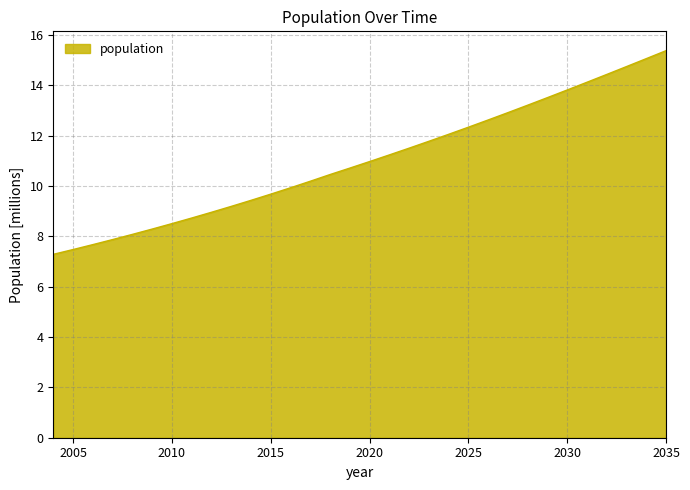

What is the difference between the maximum and minimum values?

8.1